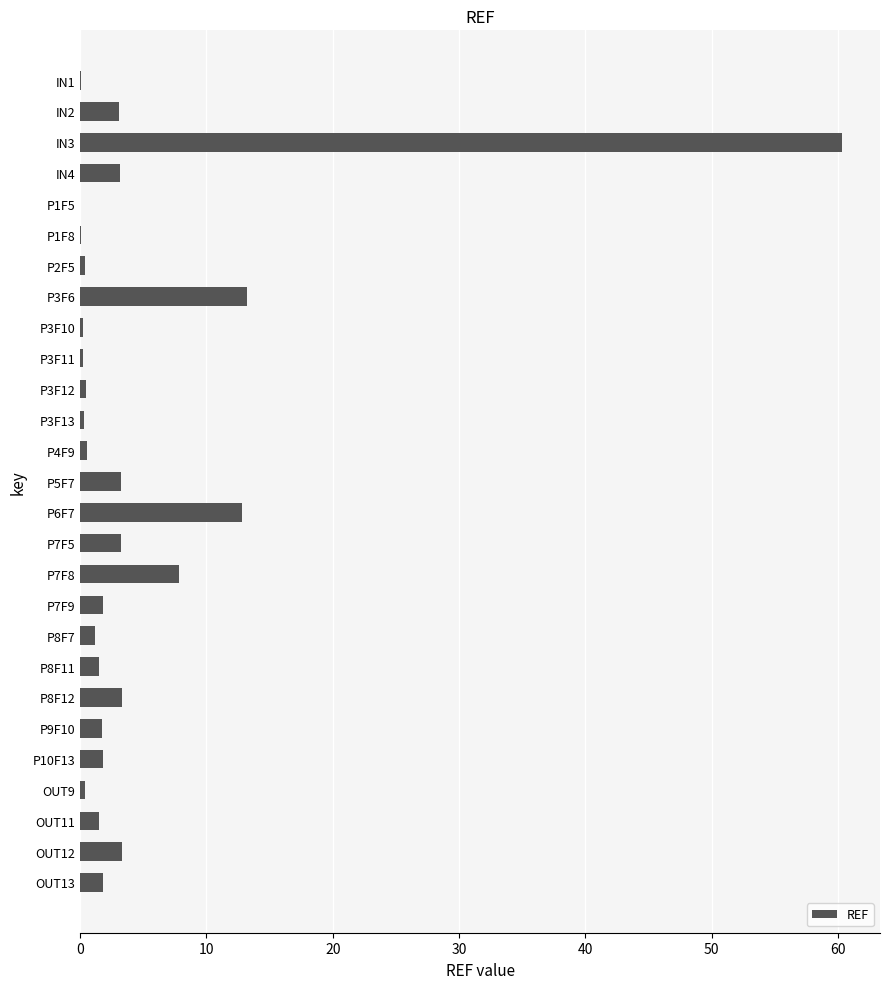

Which category has the highest value across all series?

IN3